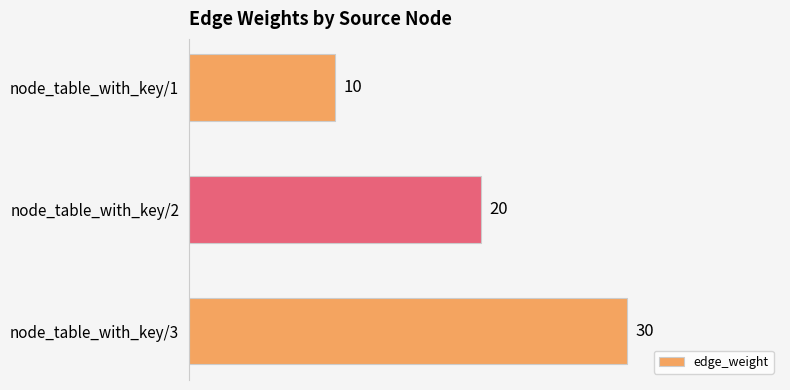

List the labels in order of value, largest first.

node_table_with_key/3, node_table_with_key/2, node_table_with_key/1